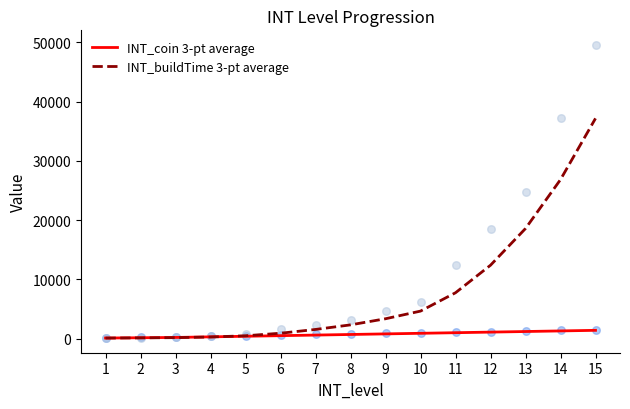

What are all the series names shown in the legend?

INT_coin 3-pt average, INT_buildTime 3-pt average